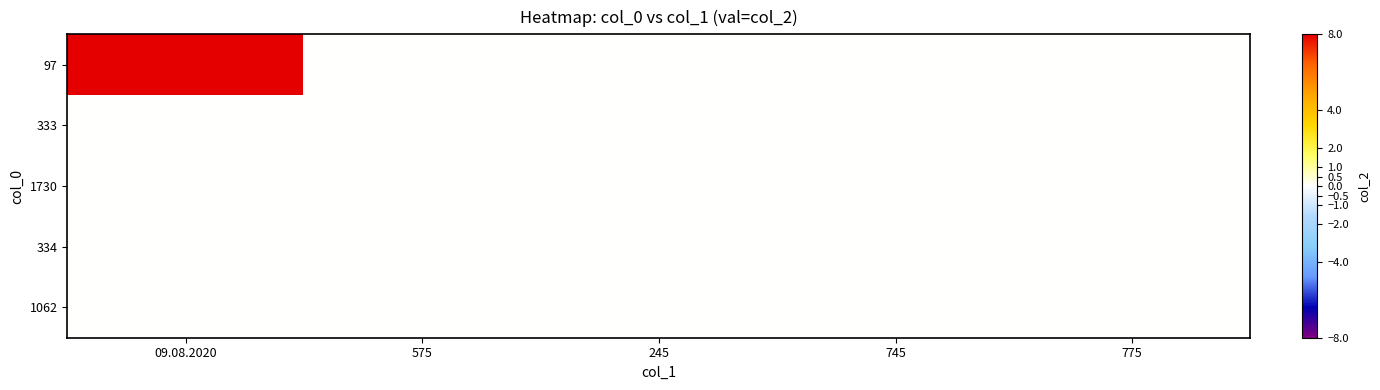

At 575, list the series in order from largest to smallest.

97, 333, 1730, 334, 1062